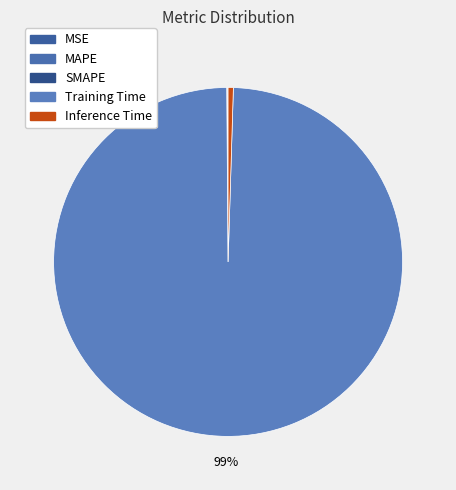

True or false: MSE accounts for 15% of the total.

False